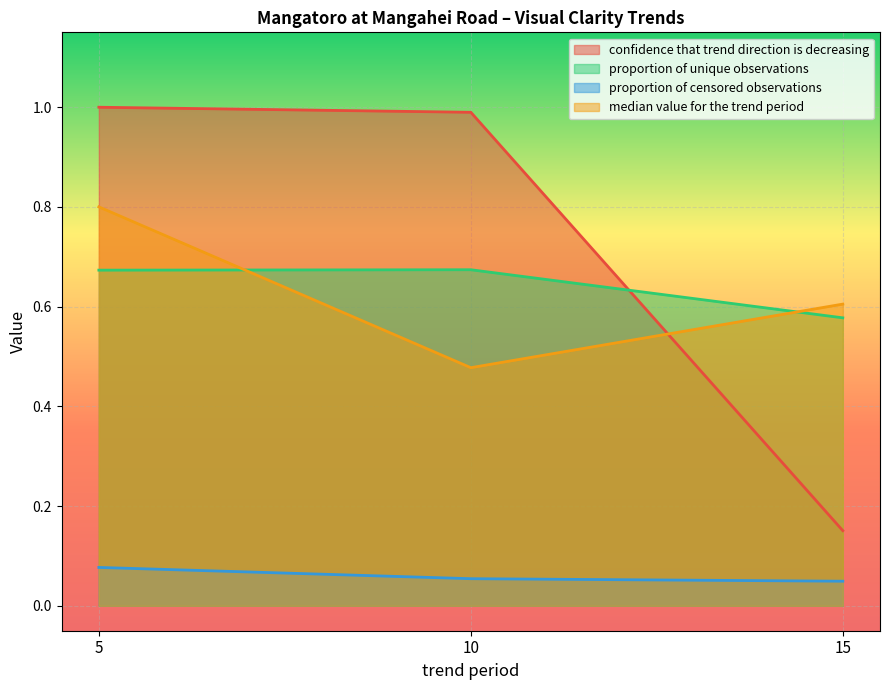

Which label corresponds to the largest value in the chart?

5